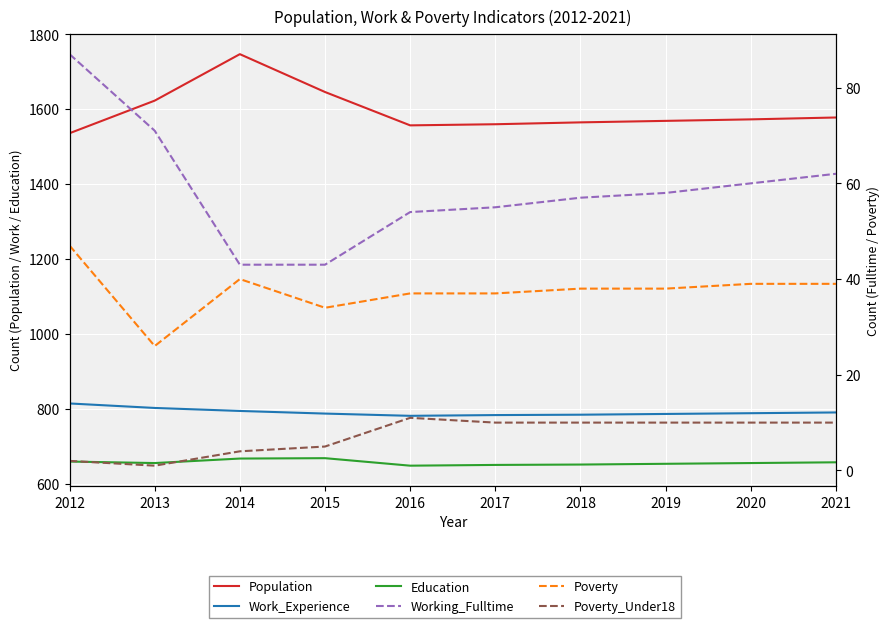

True or false: Working_Fulltime and Education intersect in this chart.

False